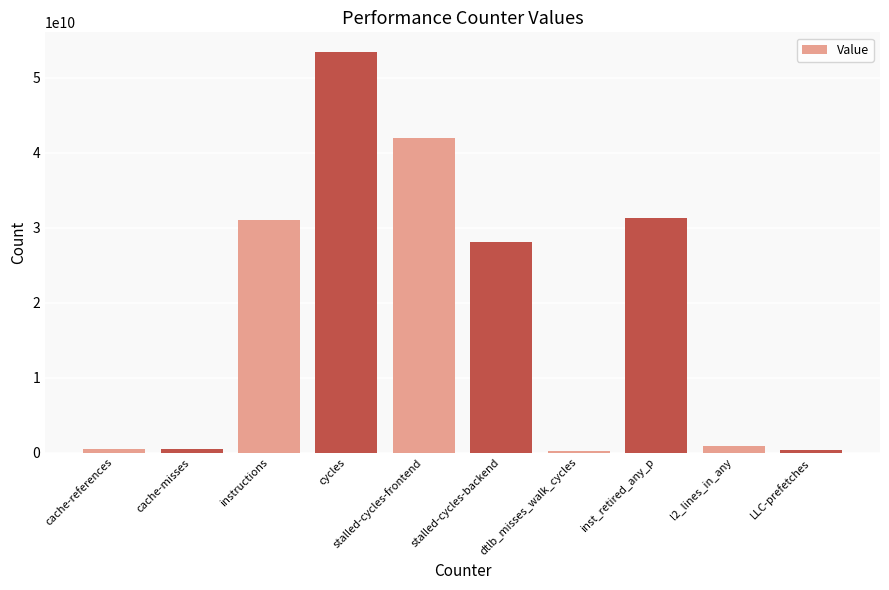

What is the sum of all values?

188203798974